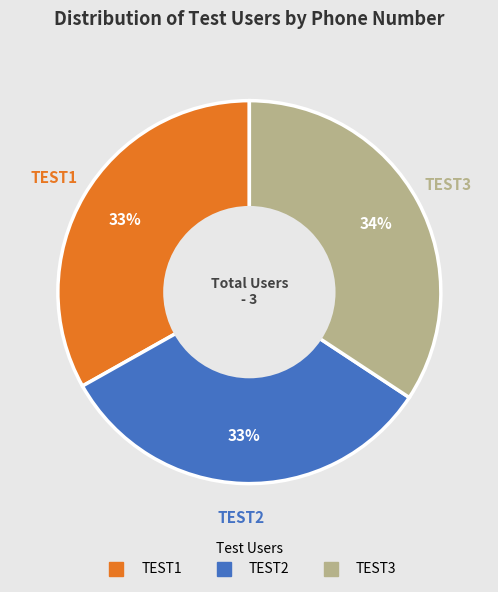

Approximately how many times larger is the value at TEST2 compared to TEST1?

1.0